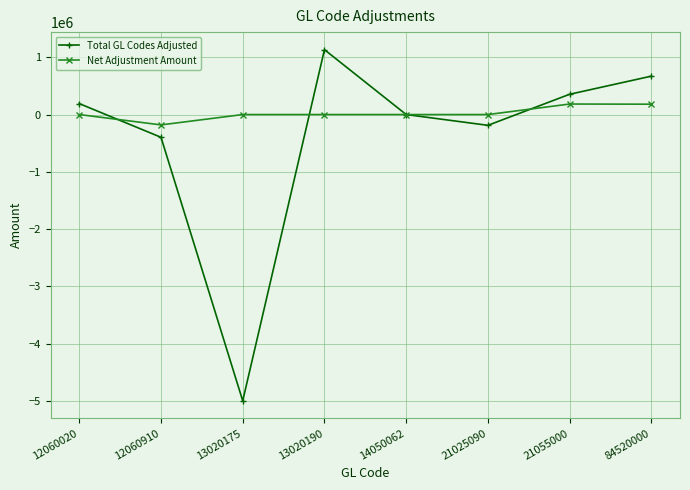

At which category is the sum across all series the highest?

13020190